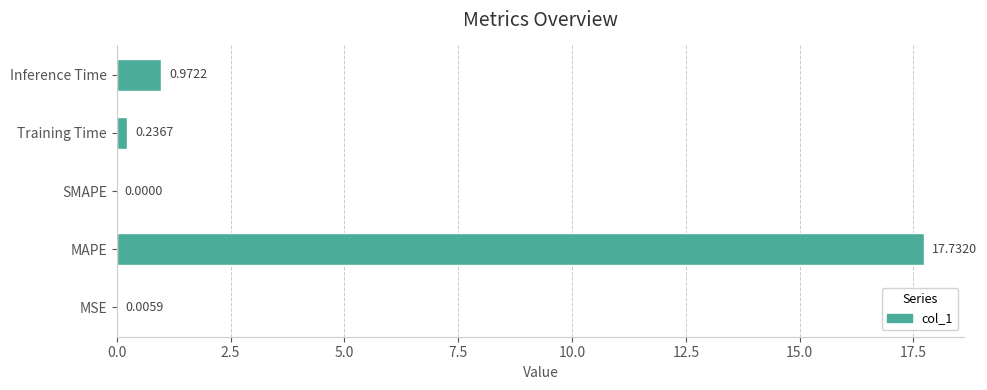

What is the change in value from MSE to Inference Time?

+1.0